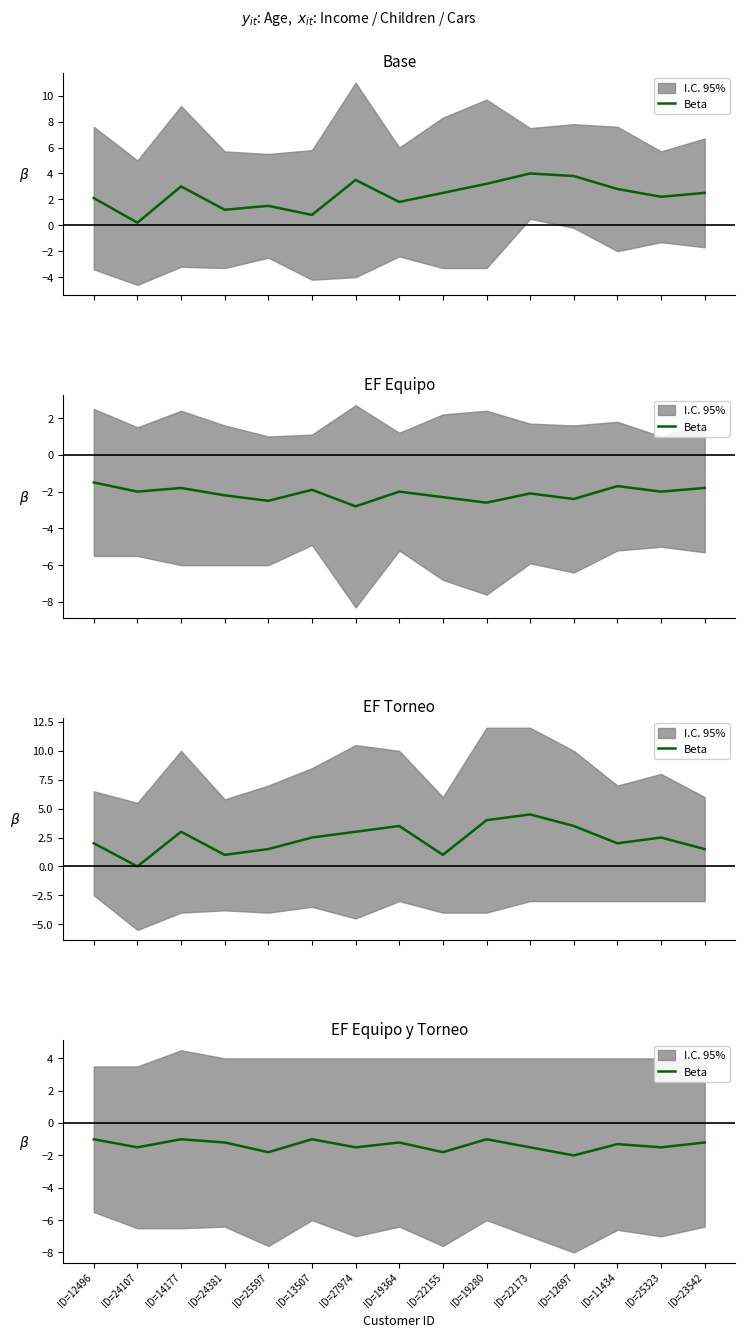

At which category does the data reach its first local valley?

ID=24107